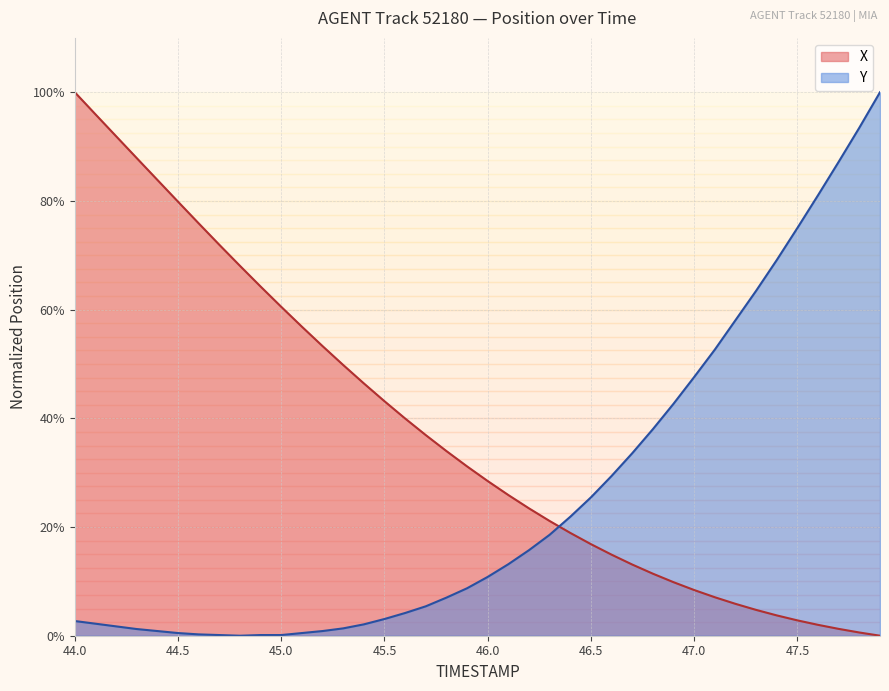

Does the chart display data point markers on the line(s)?

No